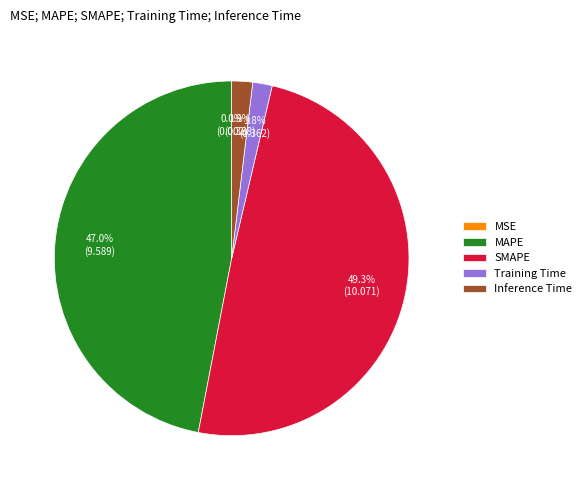

Which slice is the largest?

SMAPE